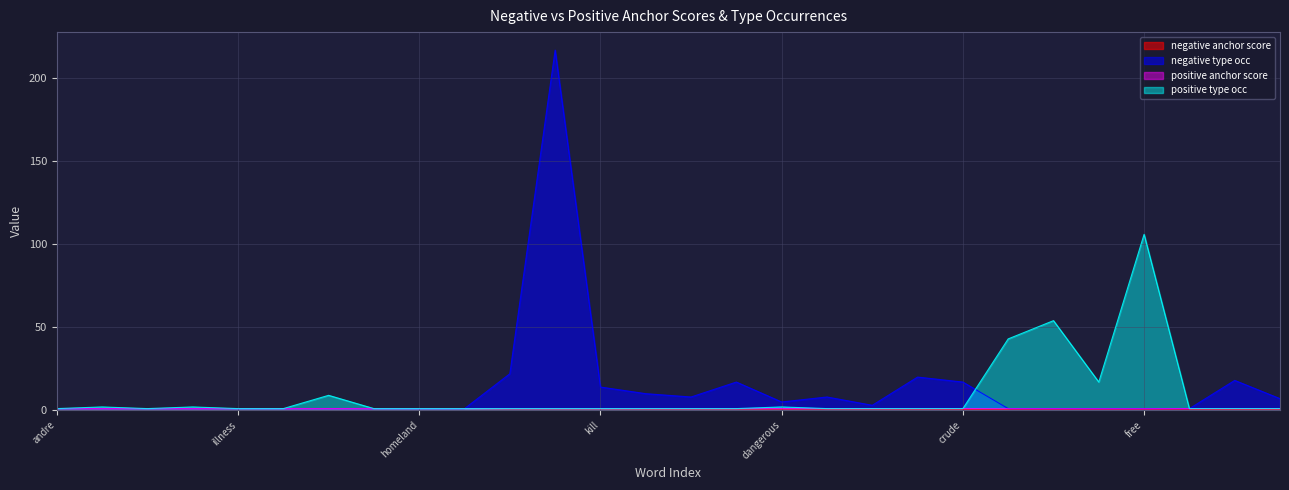

What value does the negative anchor score series have at fraud?

0.6